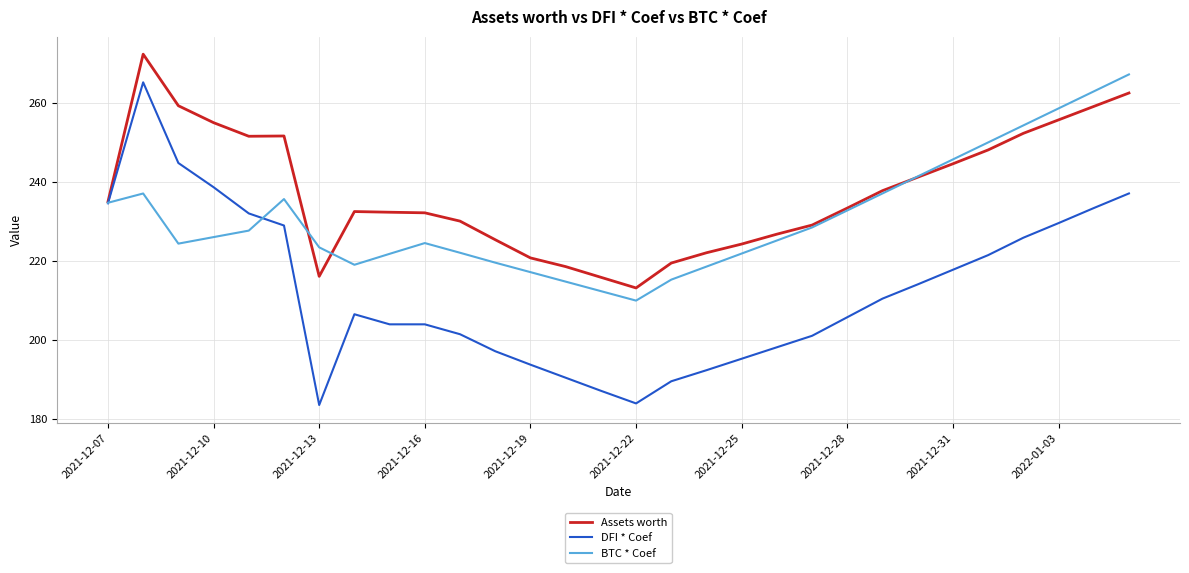

Which series has the largest total across all categories?

Assets worth